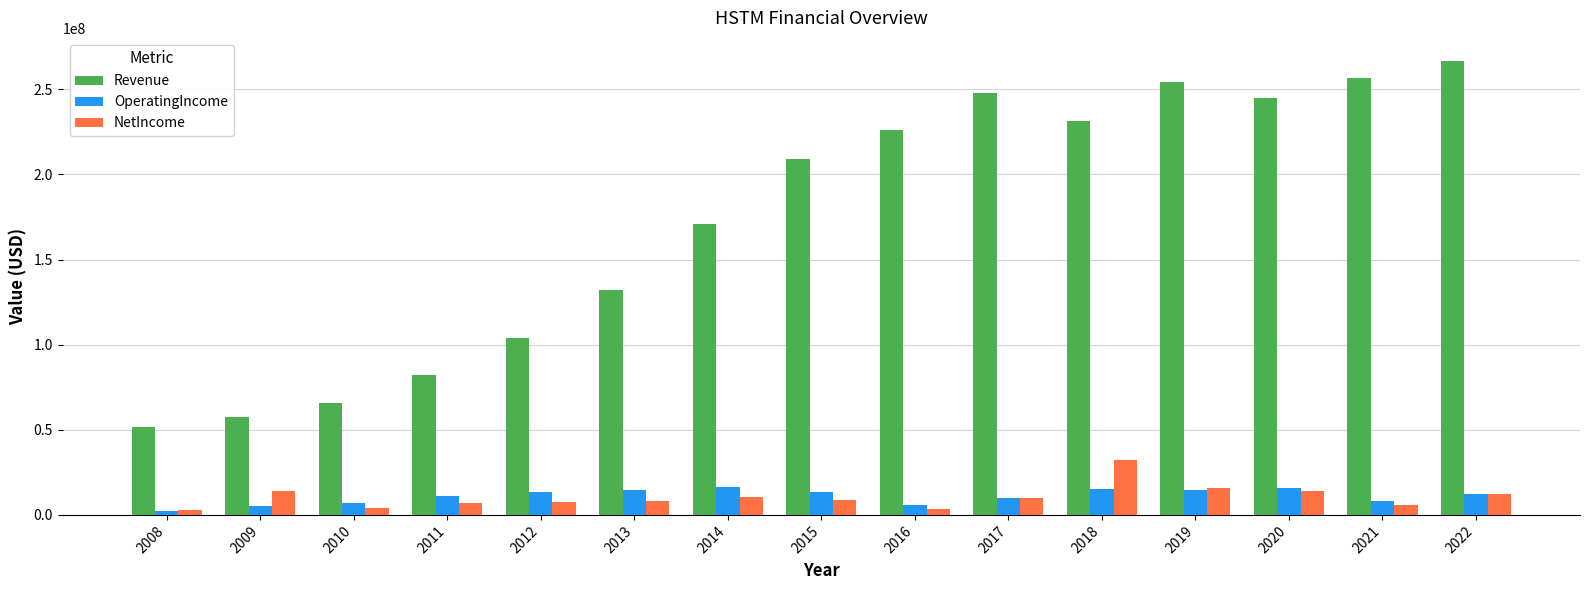

At which label is NetIncome closest to 17535897?

2019